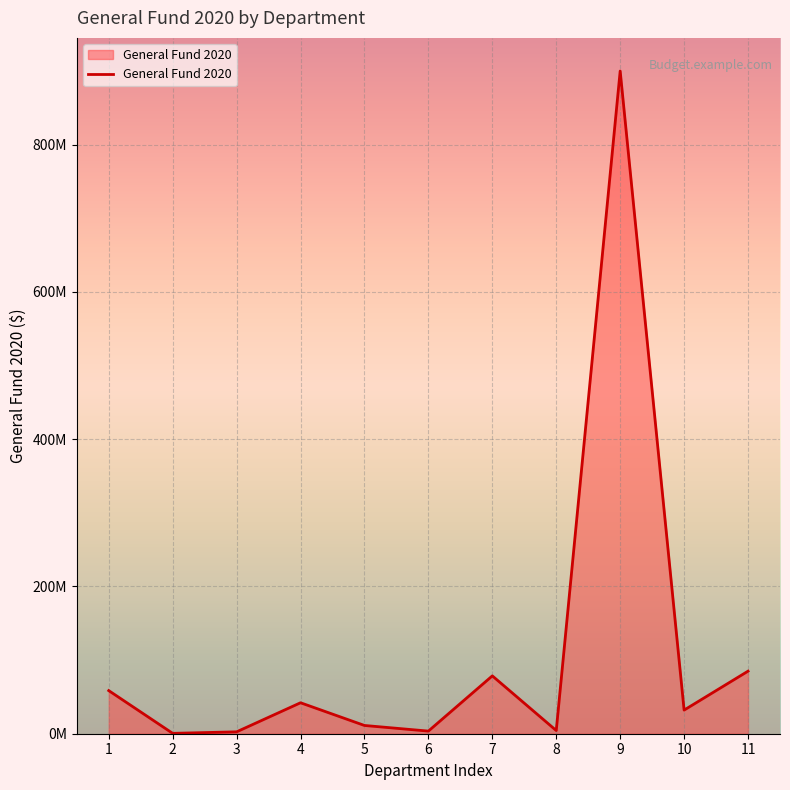

What is the ratio of the value at 9 to the value at 7?

11.5